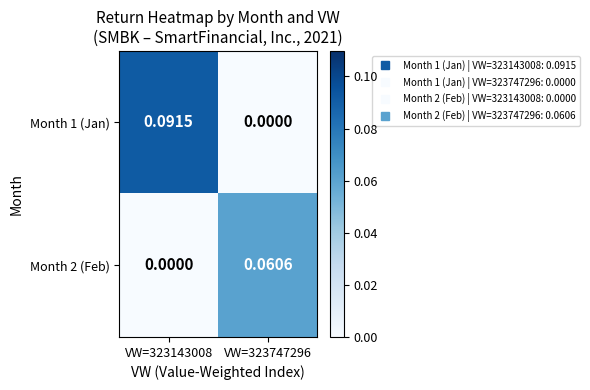

Is the value of Month 2 (Feb) at VW=323747296 greater than the value of Month 1 (Jan) at VW=323747296?

Yes